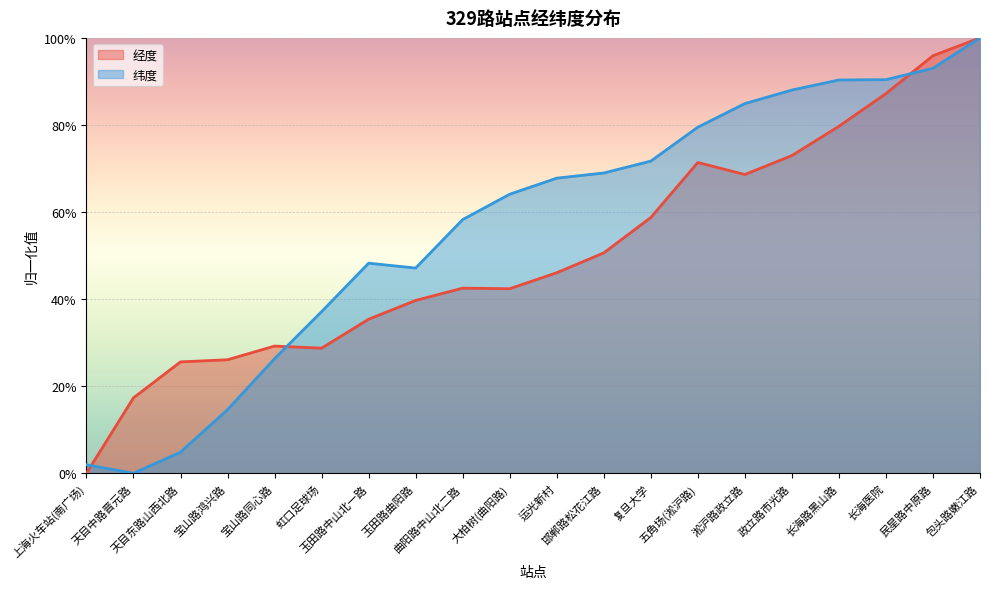

List the series in order of their peak value, lowest first.

经度, 纬度